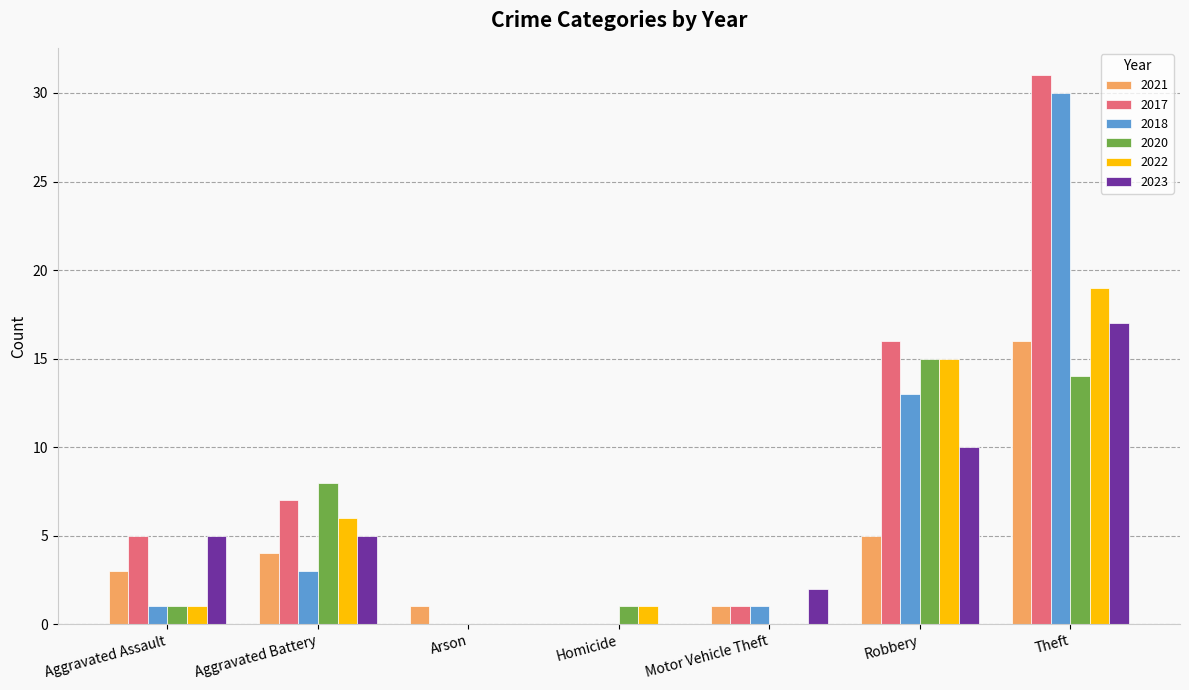

Which series has the widest spread of values?

2017